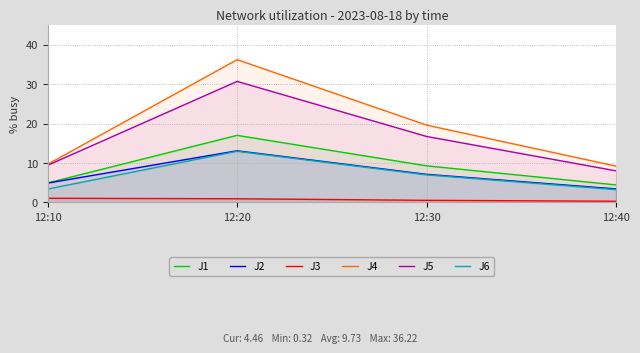

At how many categories does at least one series exceed 17?

2